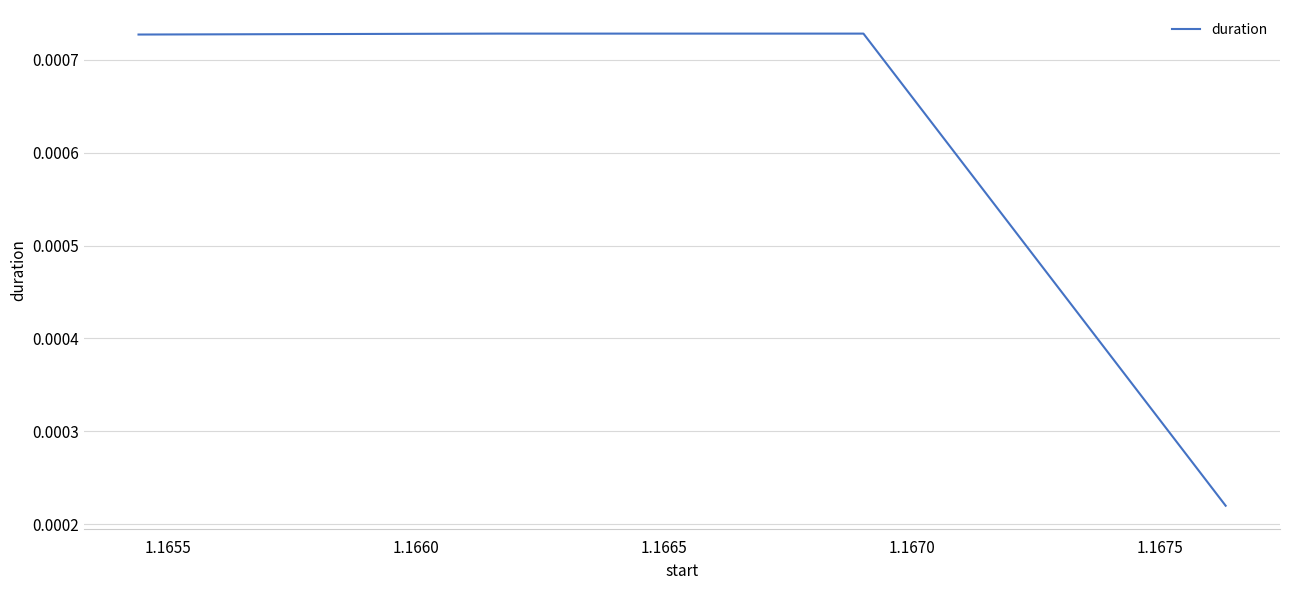

True or false: the data has more than 2 interior local peaks.

False